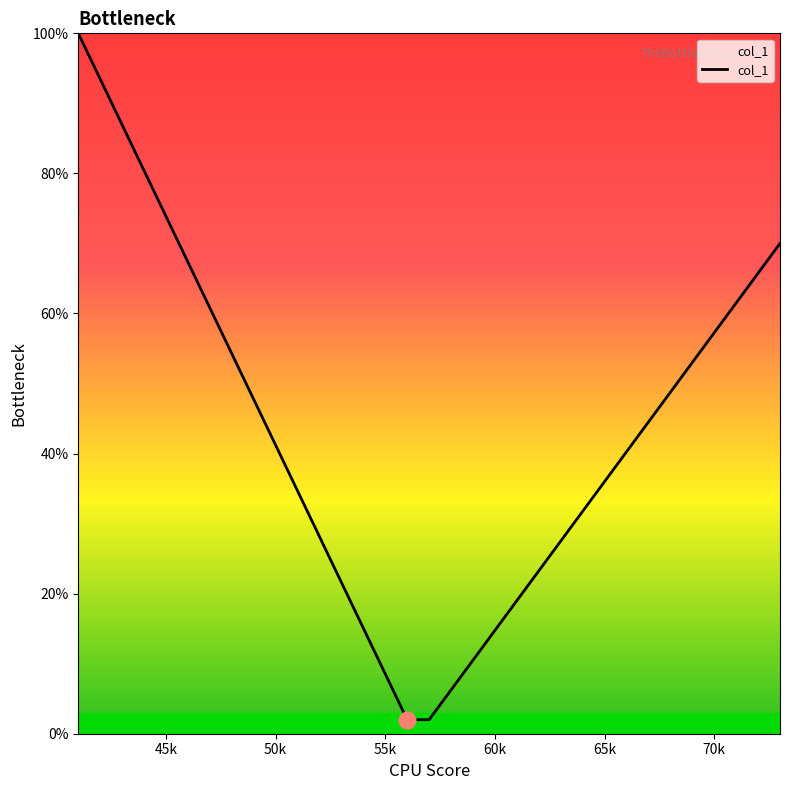

What is the smallest value displayed?

2.0